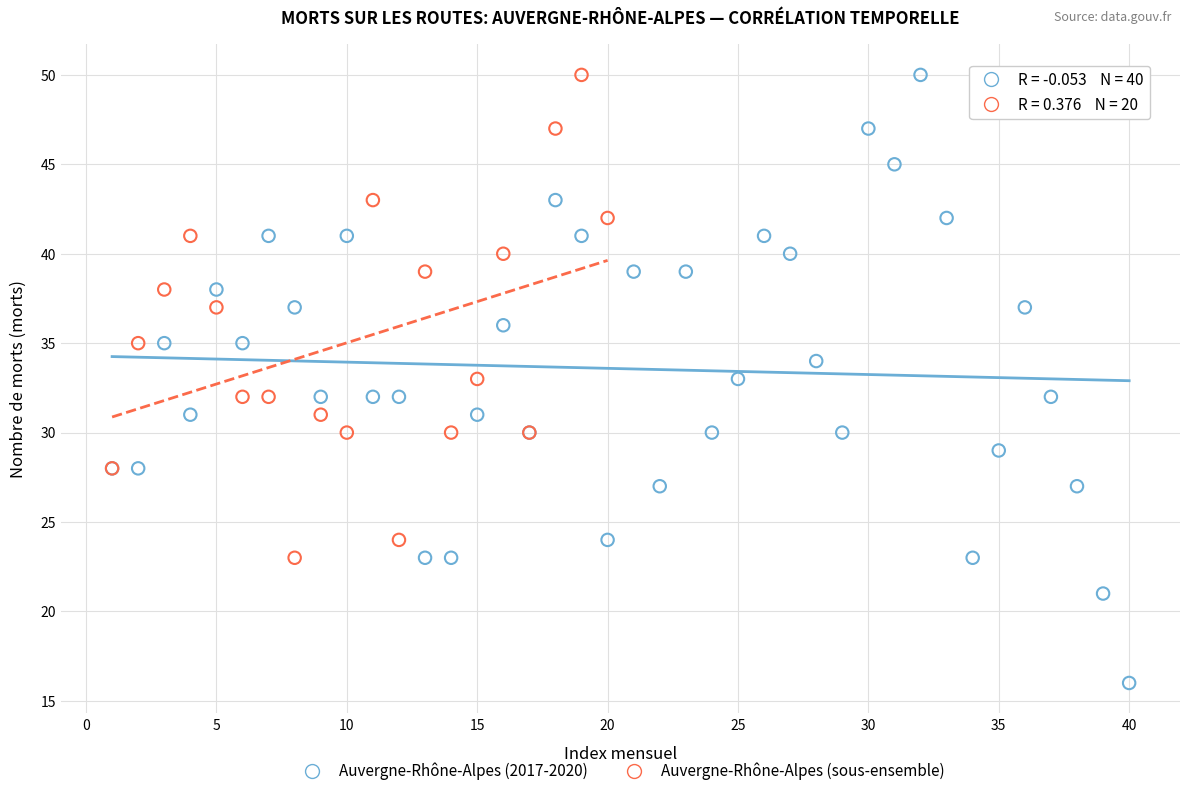

Which series reaches the minimum Y coordinate?

Auvergne-Rhône-Alpes (2017-2020)